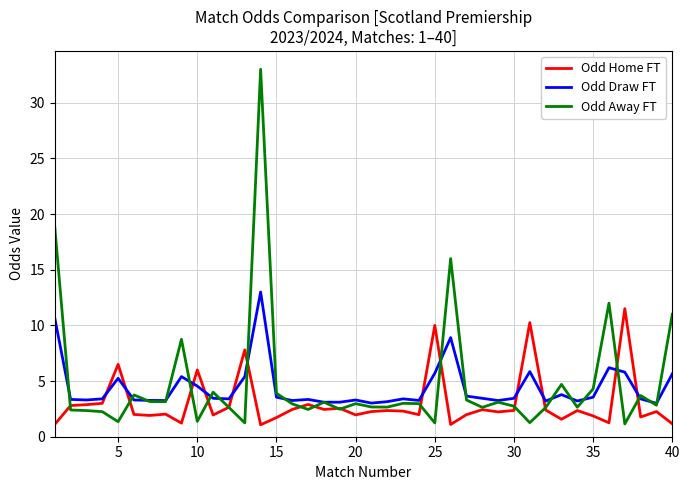

List the series in order of their peak value, lowest first.

Odd Home FT, Odd Draw FT, Odd Away FT